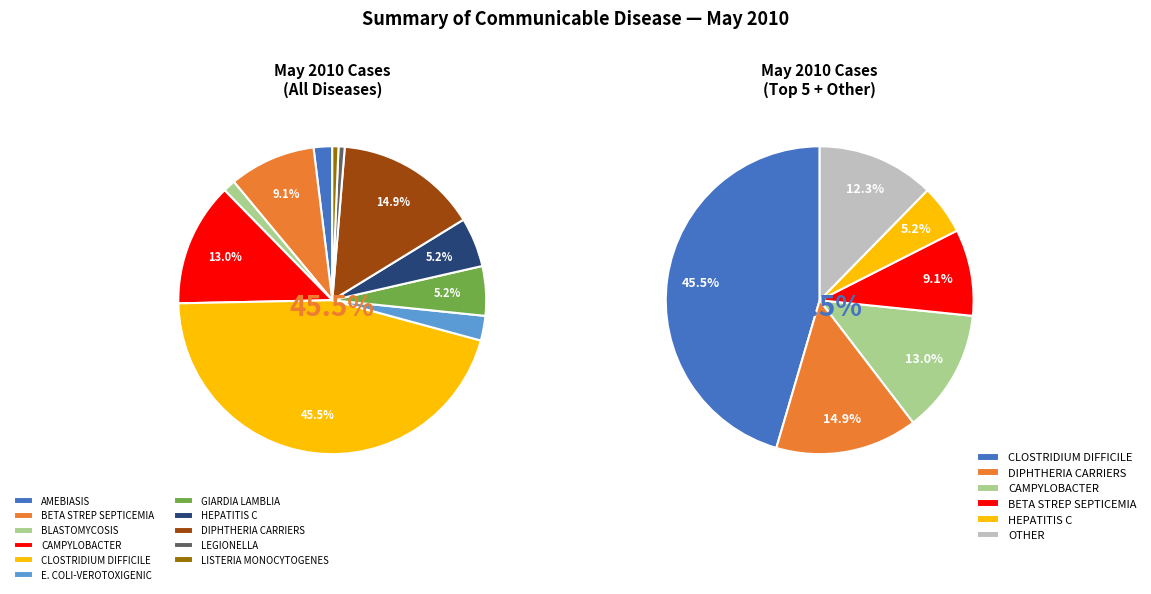

To the nearest percent, what is the difference between the BLASTOMYCOSIS and HEPATITIS C slice percentages?

4%